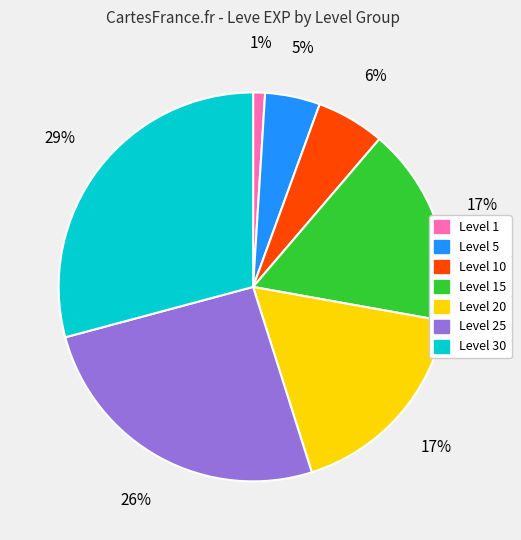

To the nearest percent, what is the average slice percentage?

14%